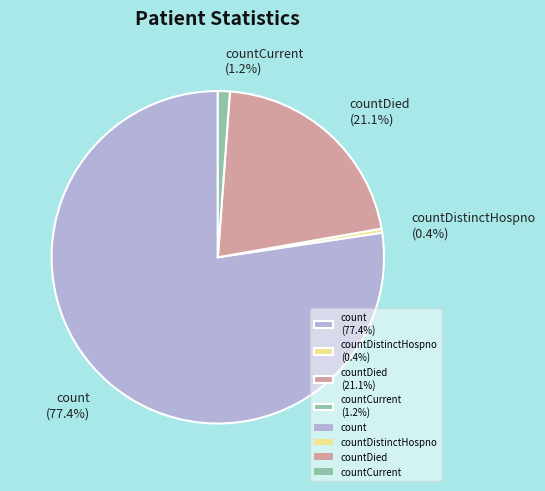

What percentage is NOT represented by countDistinctHospno (0.4%)?

99.6%